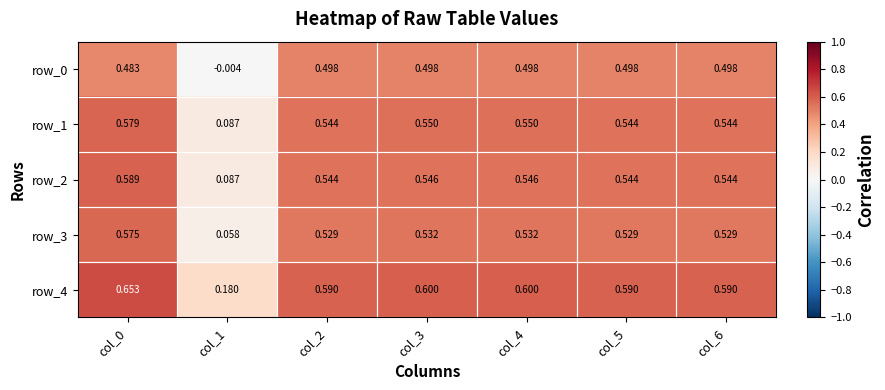

Is the value of row_0 at col_4 greater than the value of row_1 at col_3?

No